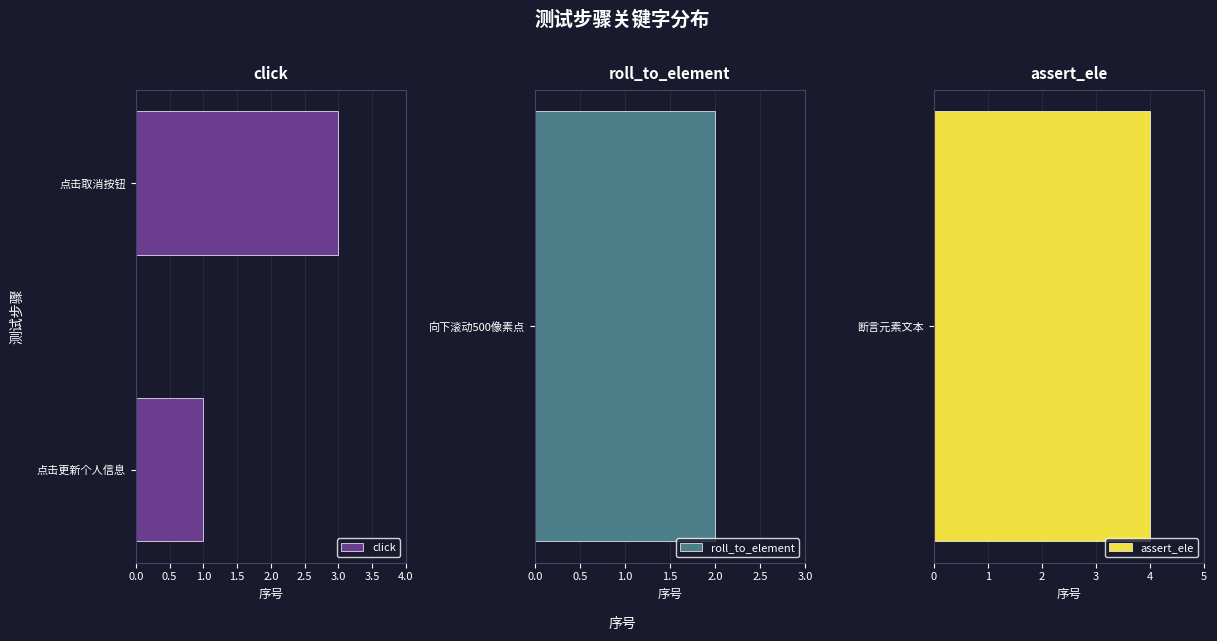

At which label is click closest to 2?

点击更新个人信息